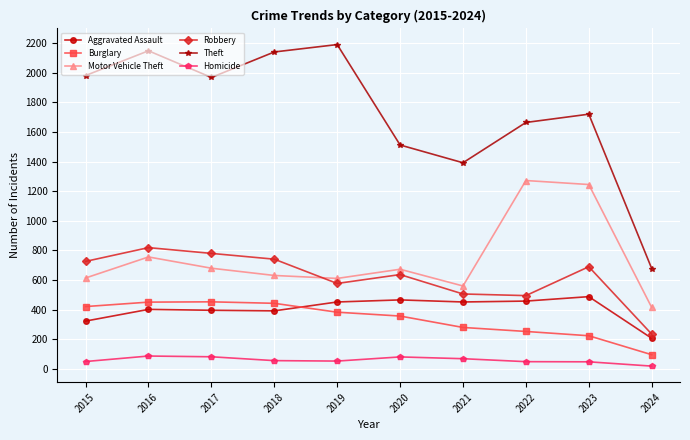

In Motor Vehicle Theft, how many points are lower than both neighbors (excluding endpoints)?

2